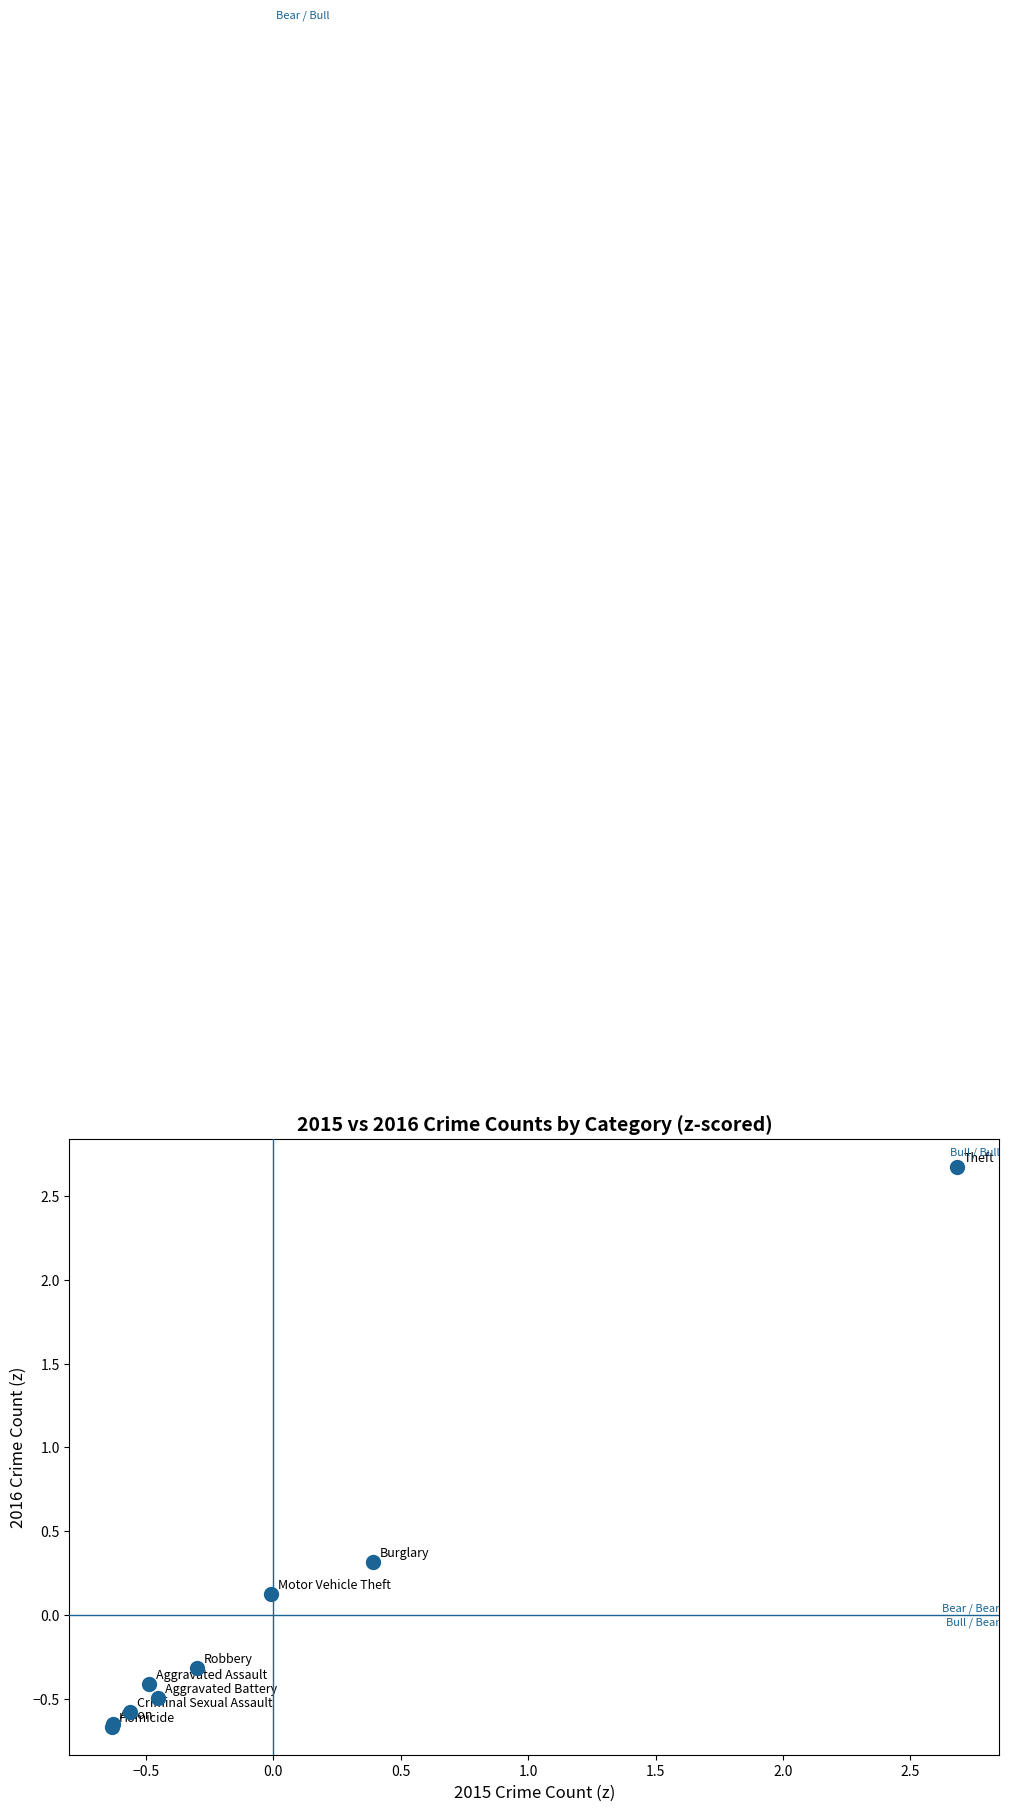

What Y value in the scatter plot is closest to 1?

0.3